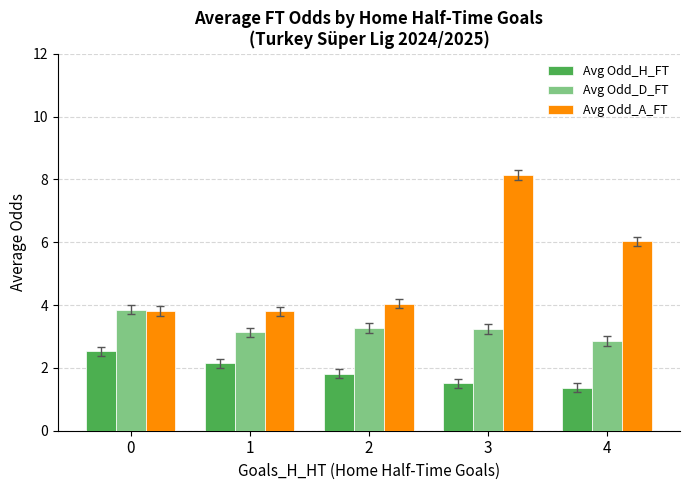

Rank the series at 1 from highest to lowest value.

Avg Odd_A_FT, Avg Odd_D_FT, Avg Odd_H_FT